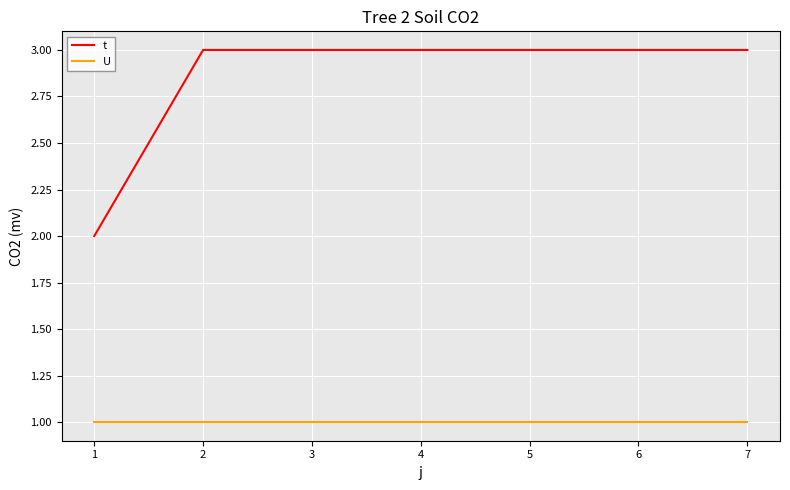

What is the highest value of the t series?

3